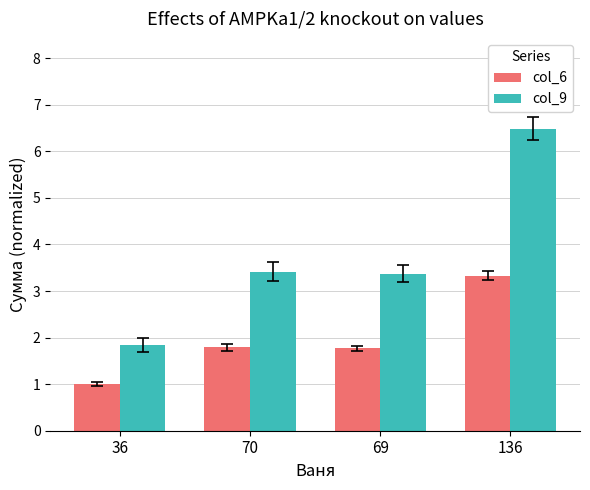

Where does the col_9 series first go above 3?

70